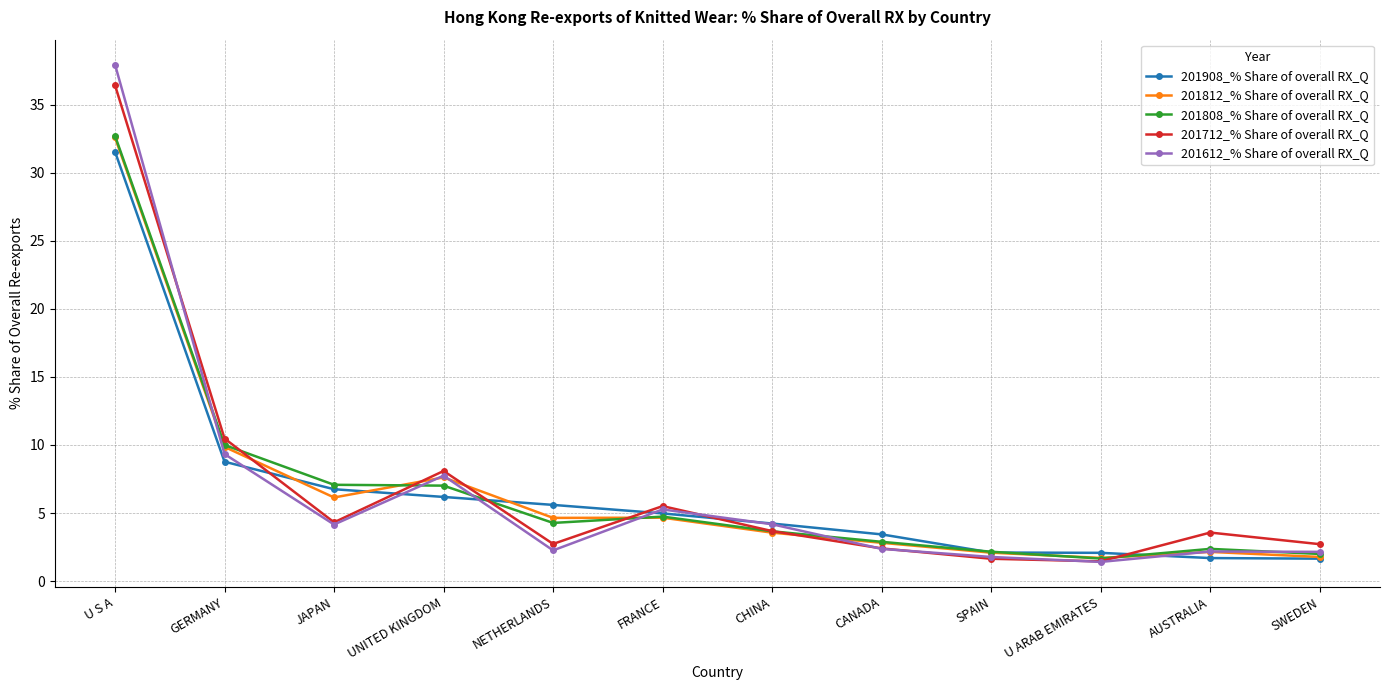

The 201712_% Share of overall RX_Q series shows 1.6 at SPAIN. True or false?

True